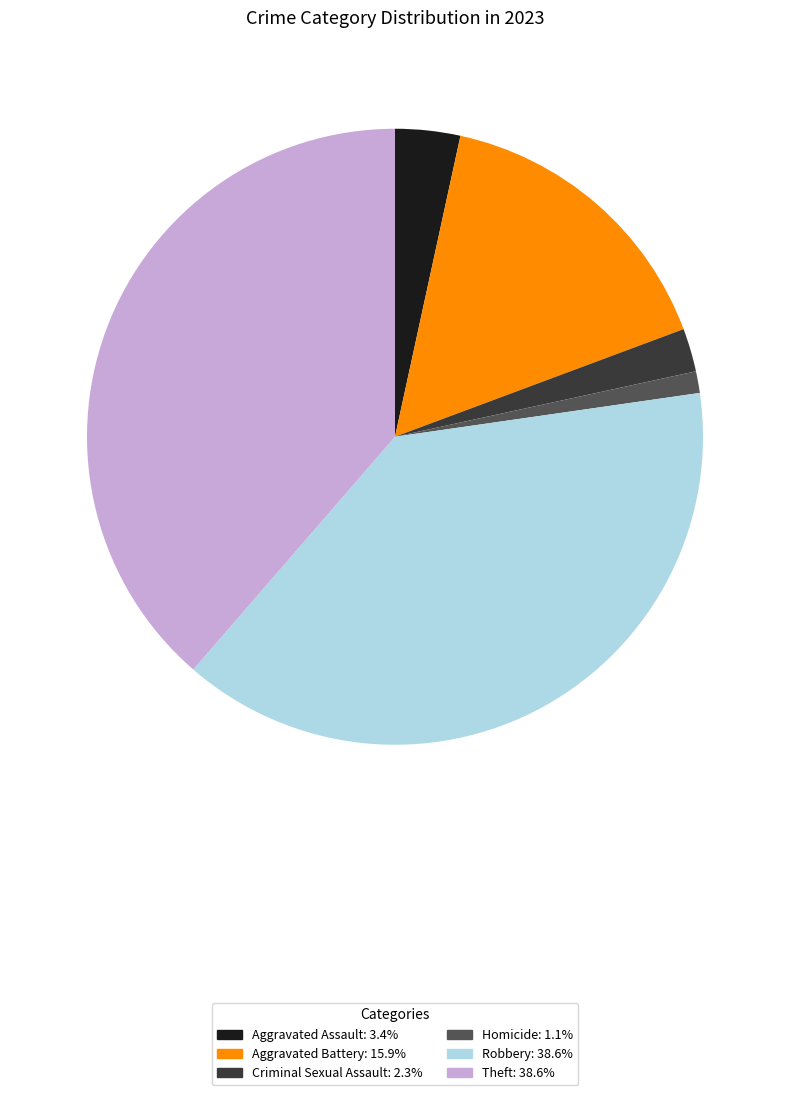

How many slices are in this pie chart?

6